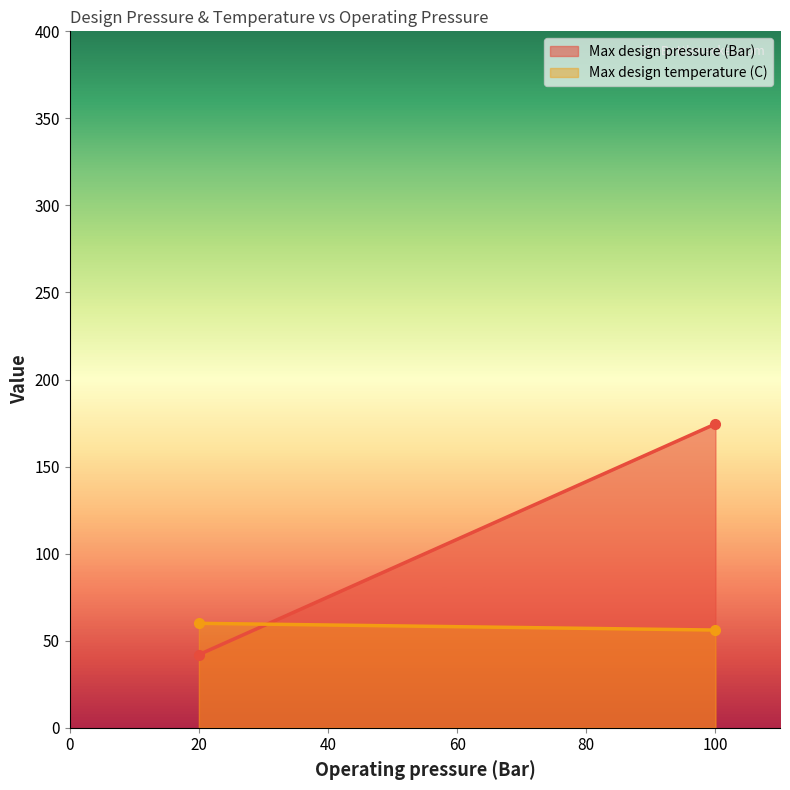

The Max design pressure (Bar) series shows 120 at 100. True or false?

False